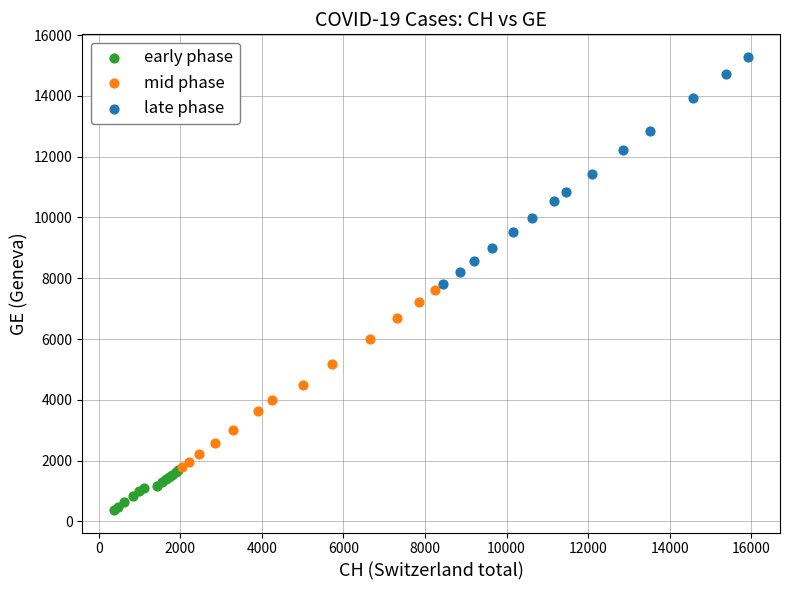

Which series has the widest spread of Y values?

late phase